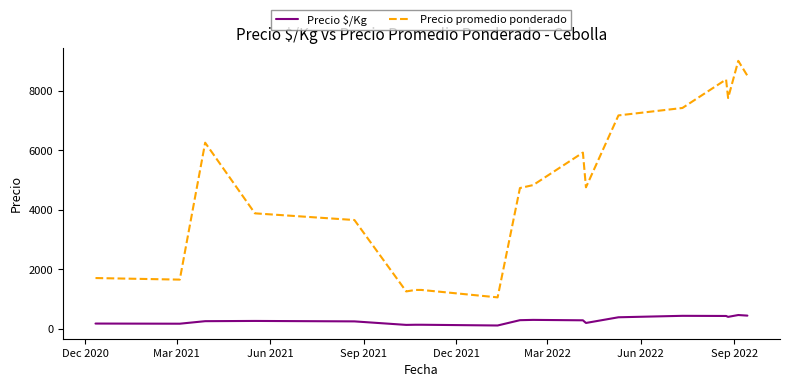

What is the highest value of the Precio promedio ponderado series?

9000.0